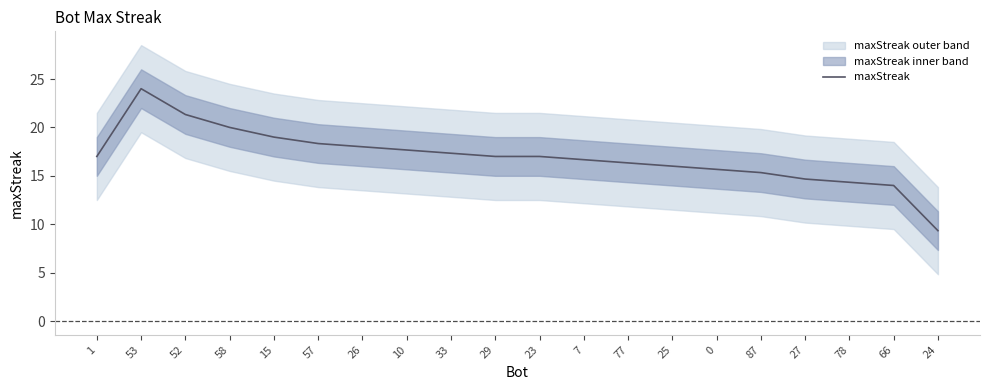

The chart shows a value of 16.3 at 77. True or false?

True